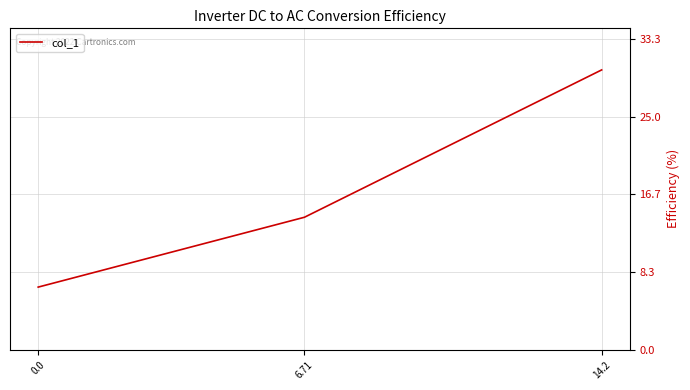

What is the difference between the maximum and minimum values?

23.3